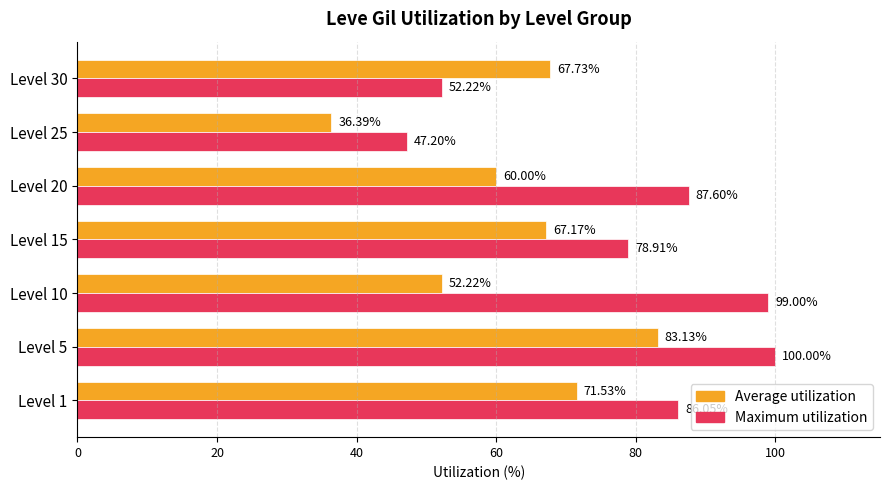

At Level 25, list the series in order from largest to smallest.

Maximum utilization, Average utilization